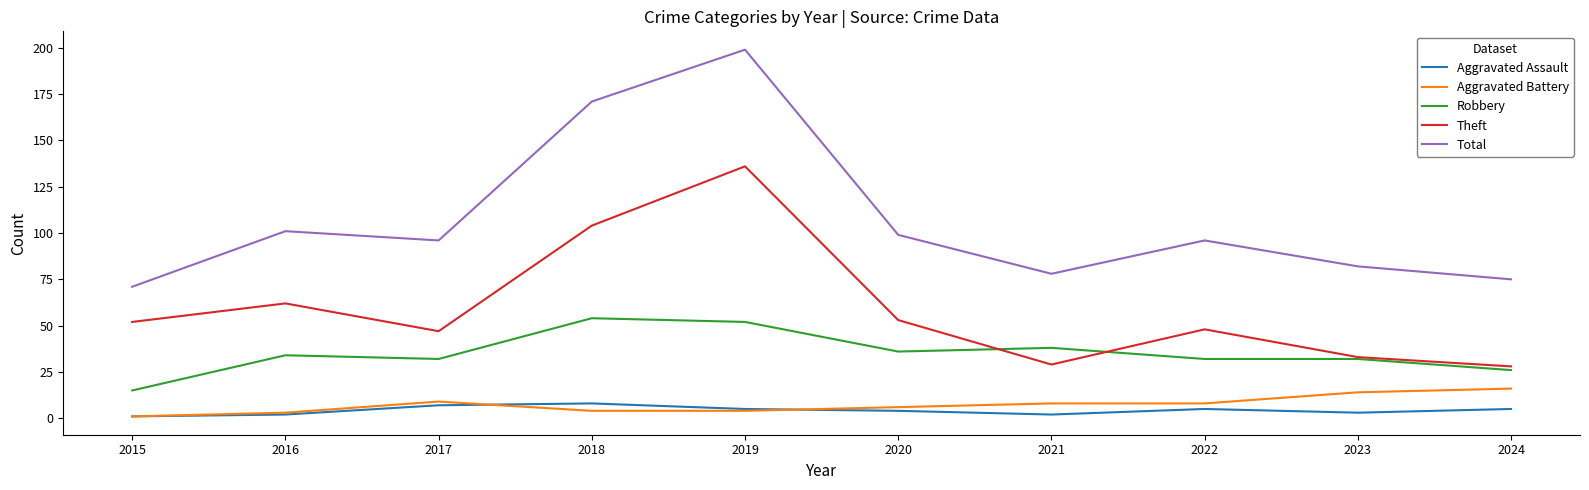

What is the sum of the Aggravated Battery values at 2017 and 2019?

13